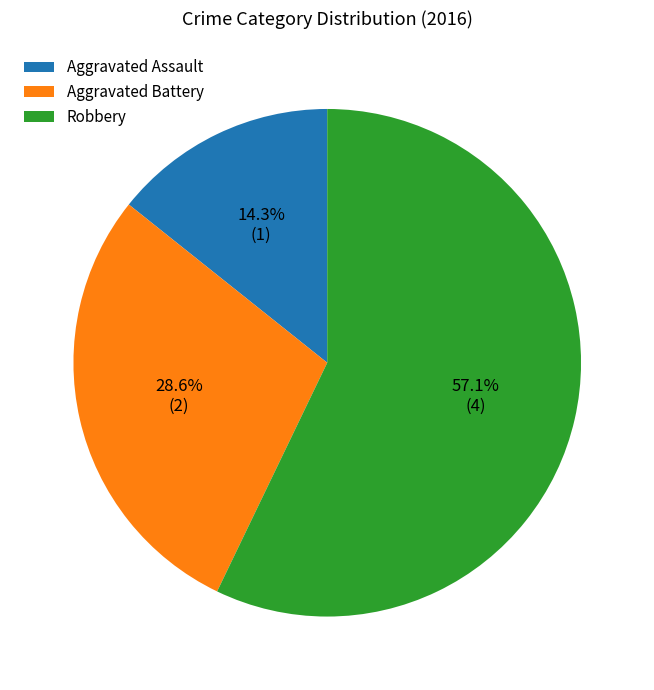

Which category has the biggest portion of the pie?

Robbery